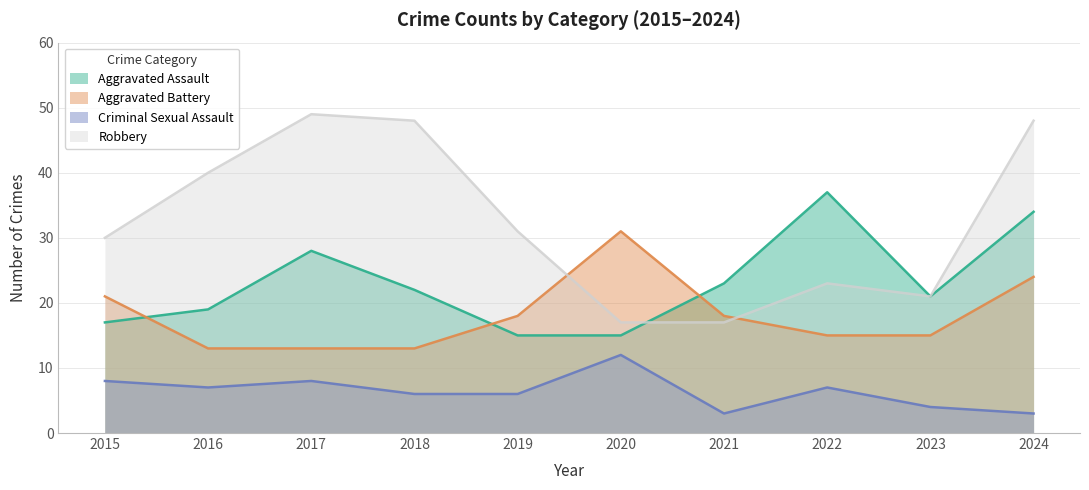

Reading left to right, transcribe all the data shown in this chart.

Aggravated Assault: 17	19	28	22	15	15	23	37	21	34
Aggravated Battery: 21	13	13	13	18	31	18	15	15	24
Criminal Sexual Assault: 8	7	8	6	6	12	3	7	4	3
Robbery: 30	40	49	48	31	17	17	23	21	48